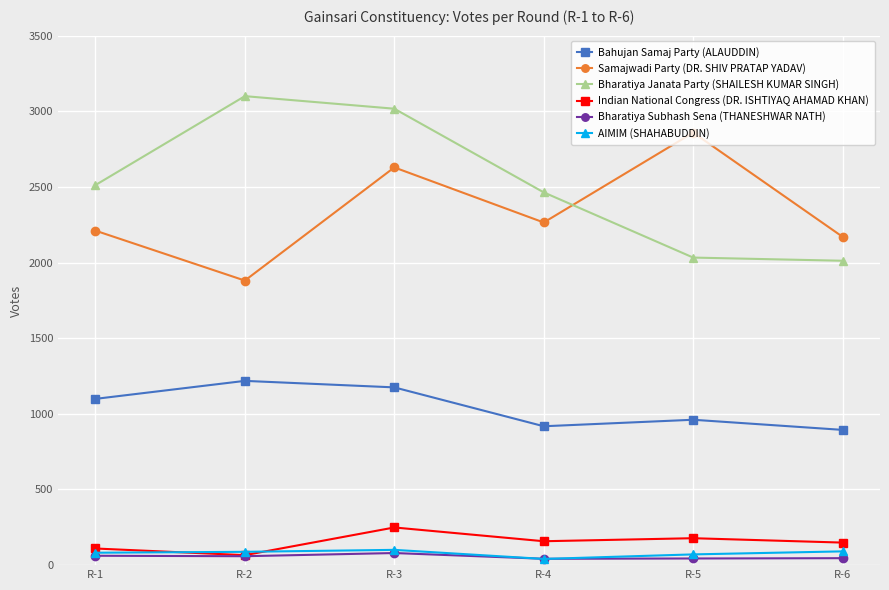

What value does the Samajwadi Party (DR. SHIV PRATAP YADAV) series have at R-1, to the nearest 50?

2200